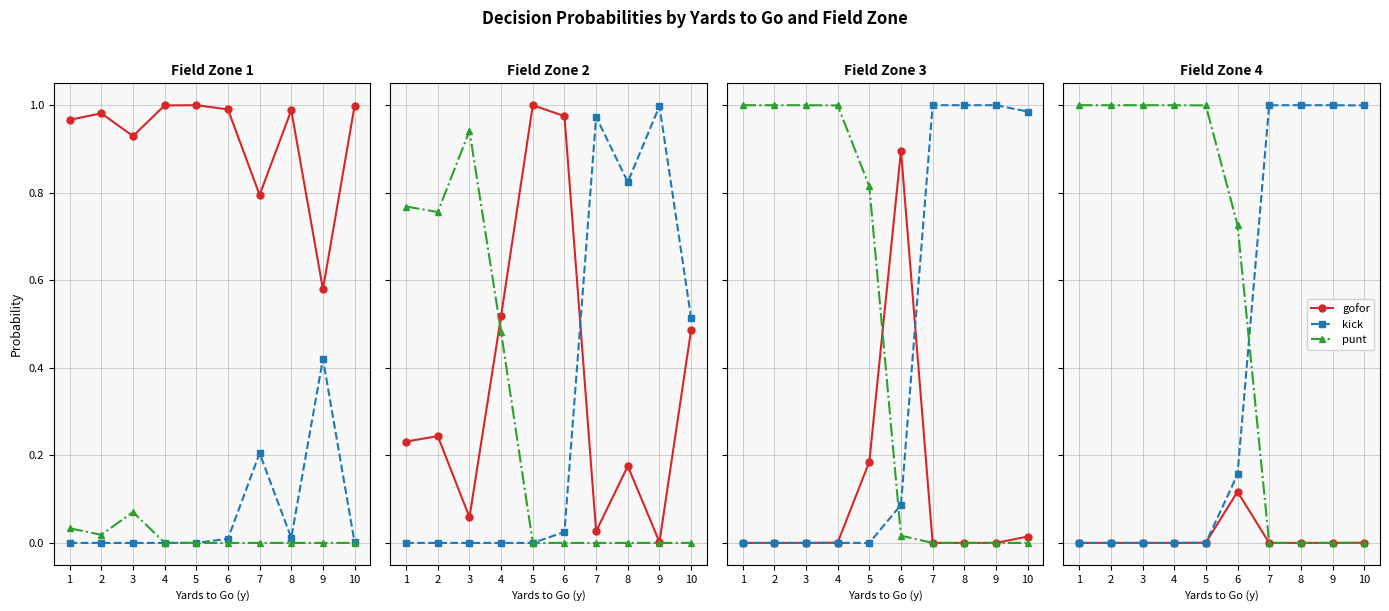

Which series changed the most between 7 and 8?

gofor